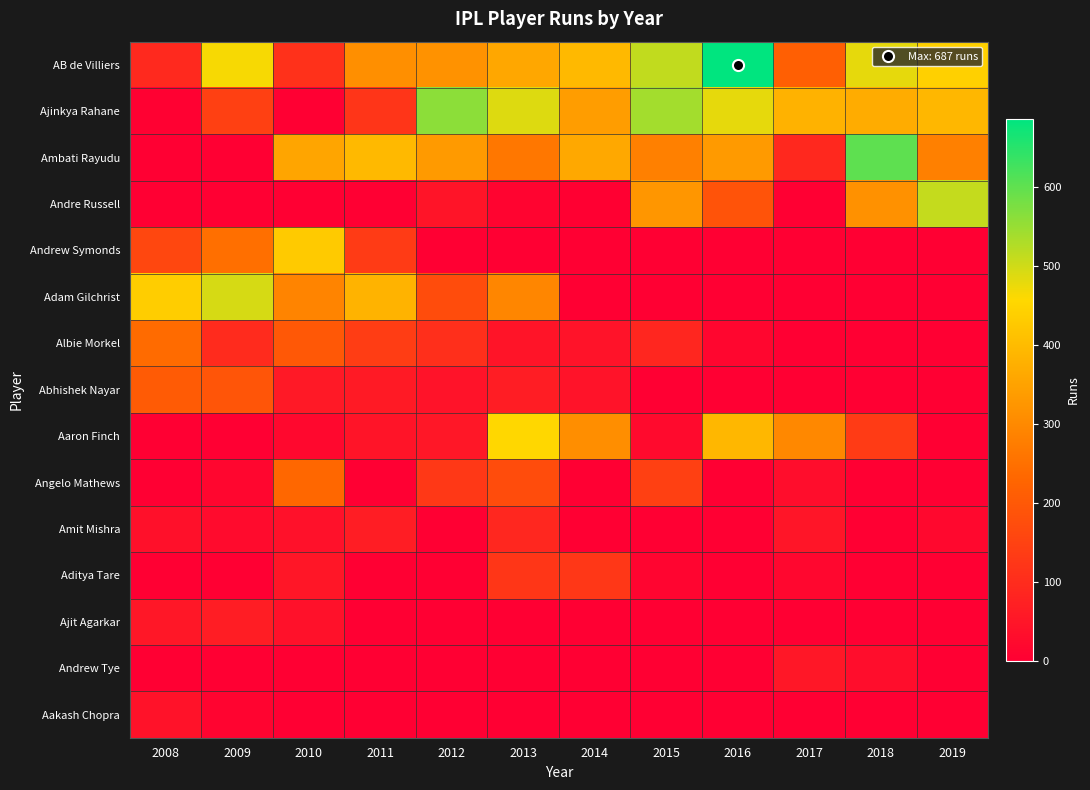

At how many categories does at least one series exceed 93?

12